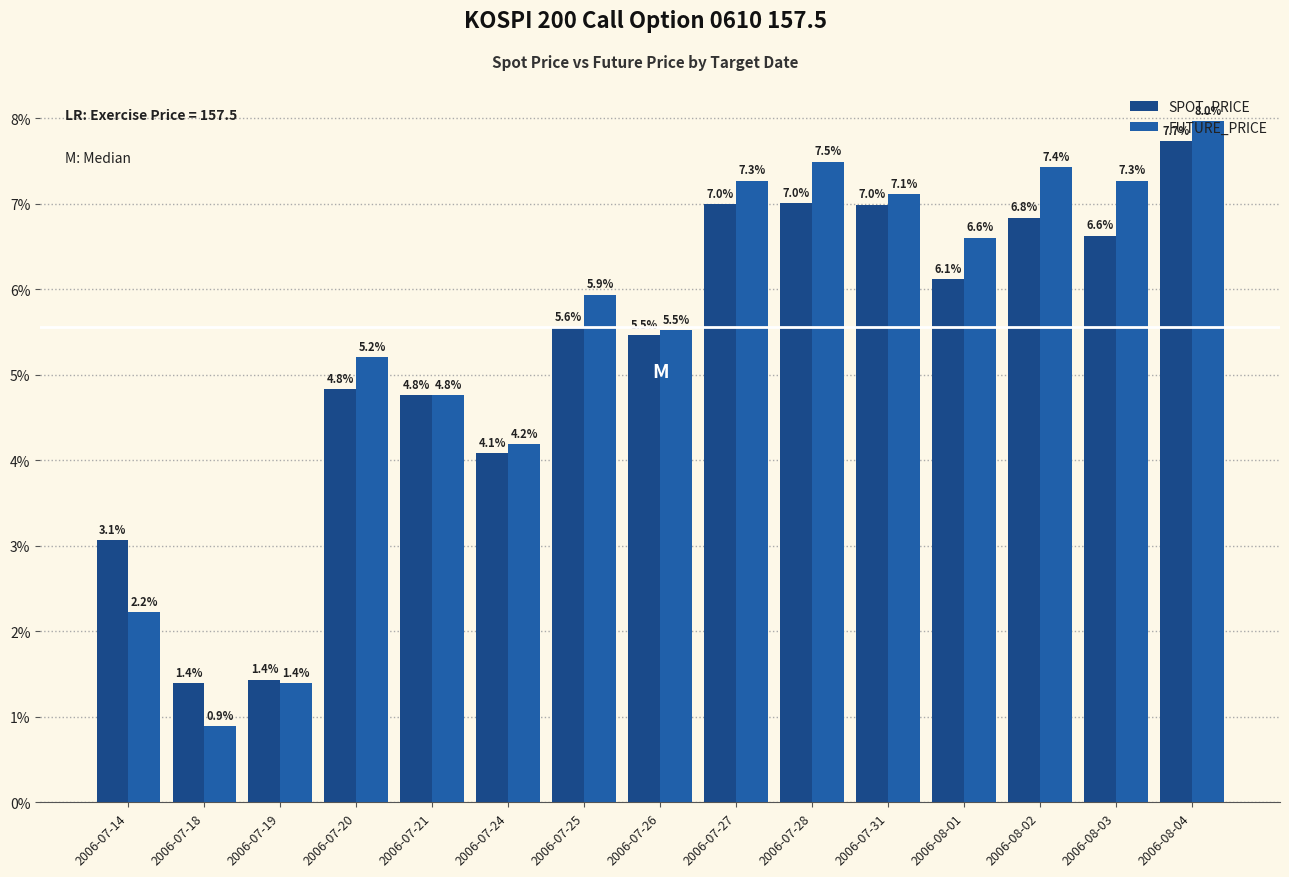

What is the approximate value of SPOT_PRICE at 2006-07-19?

1.4